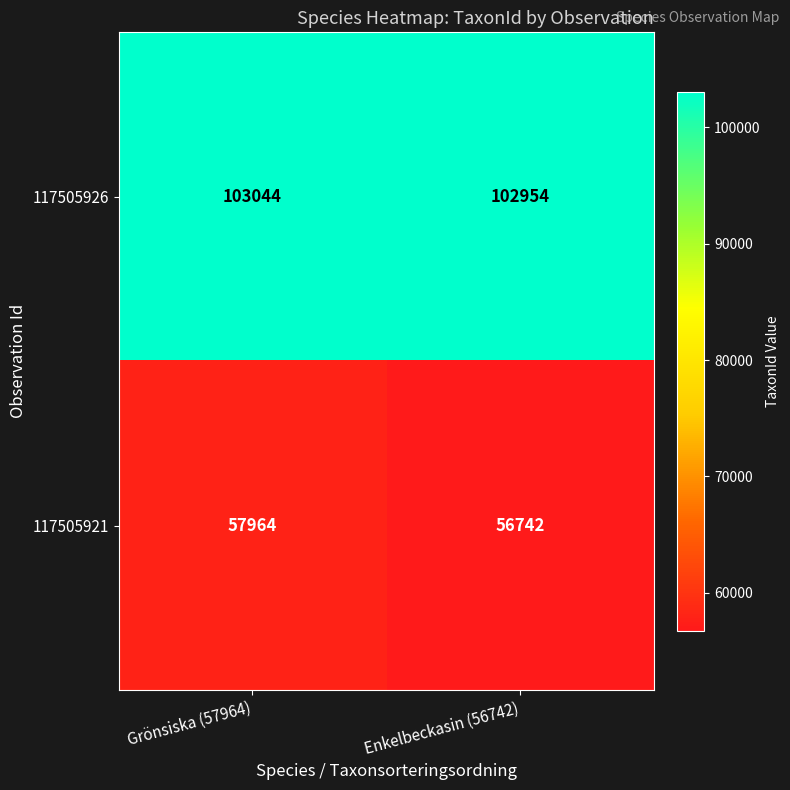

What is the total value across all series at Enkelbeckasin (56742)?

159696